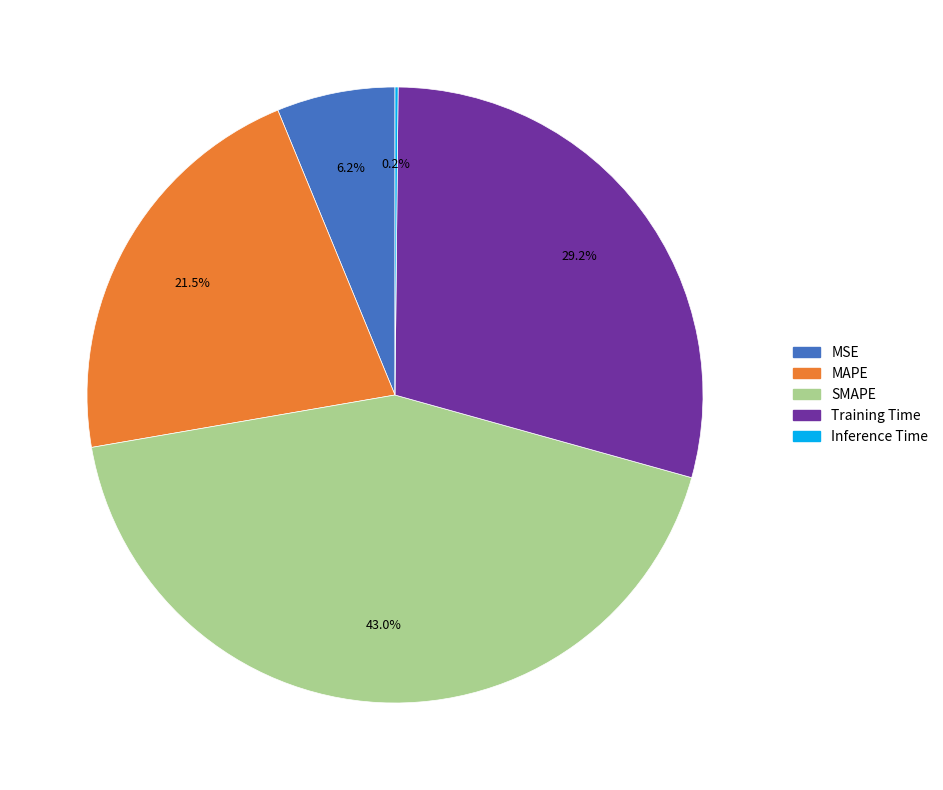

What percentage do SMAPE and Training Time together represent?

72.1%